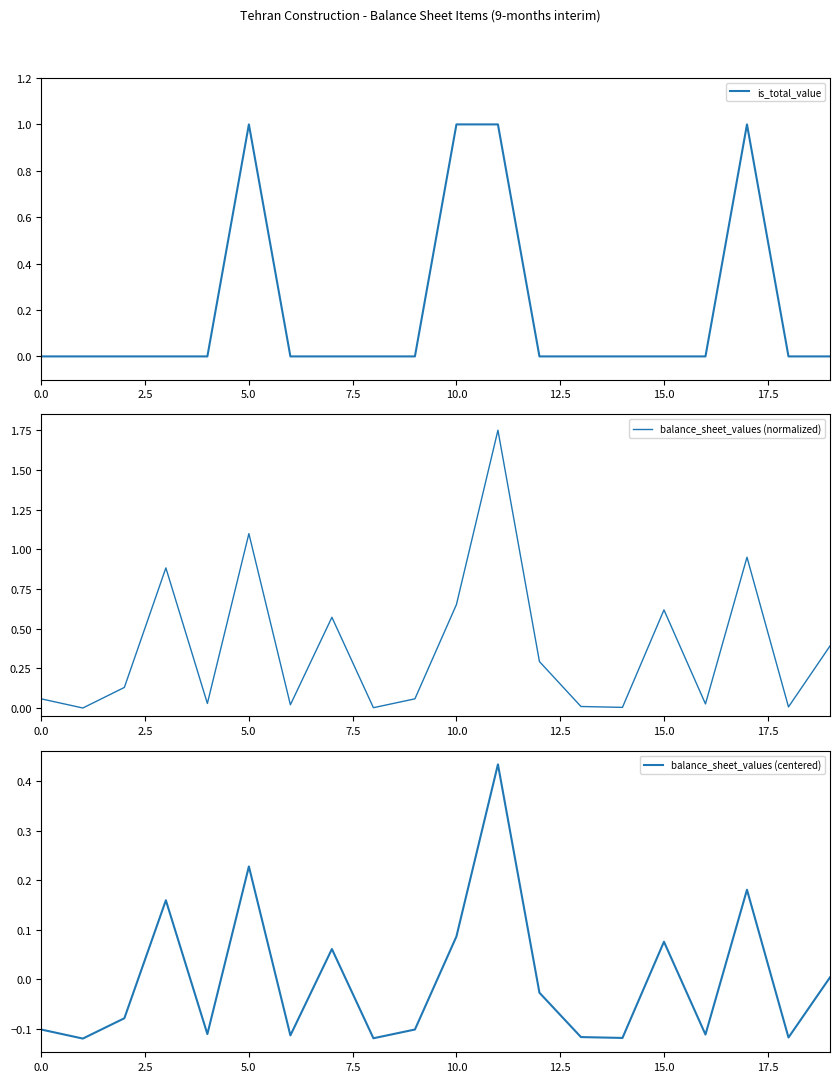

Rank the series by their maximum value, from highest to lowest.

balance_sheet_values (normalized), is_total_value, balance_sheet_values (centered)